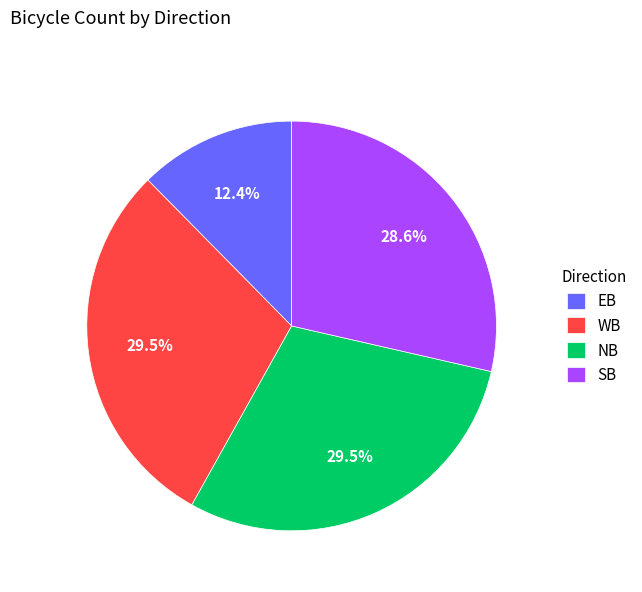

Which category has the smallest portion of the pie?

EB